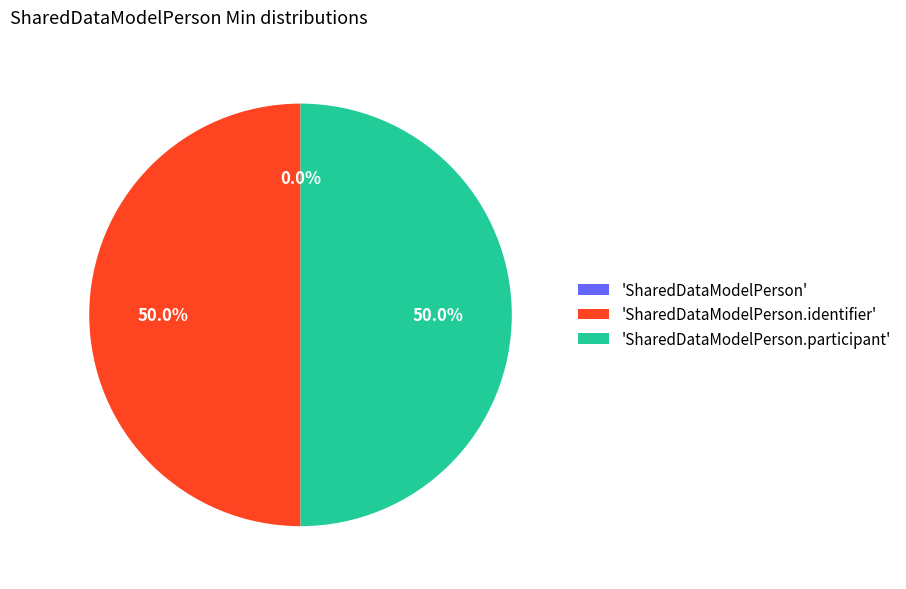

To the nearest percent, what portion does SharedDataModelPerson.participant represent?

50%